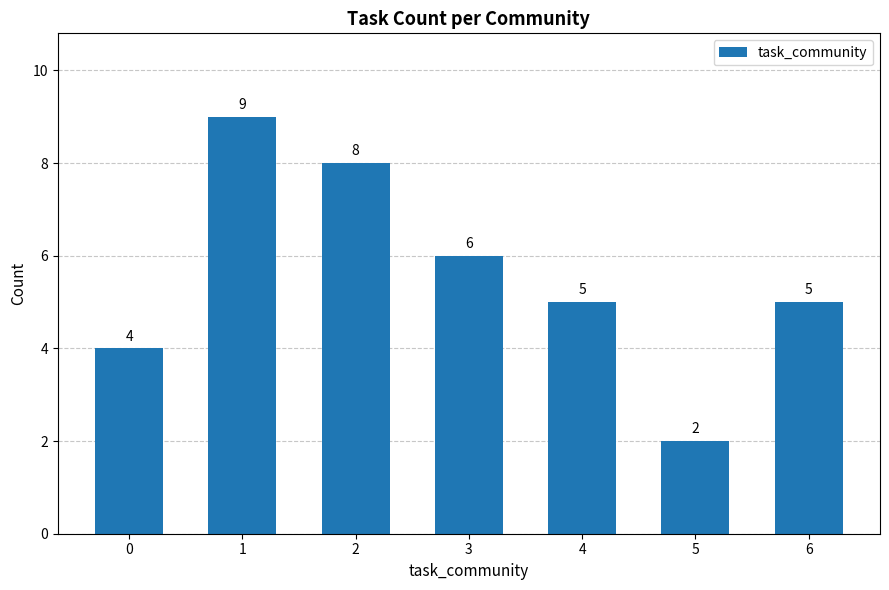

The chart shows a value of 6 at 3. True or false?

True